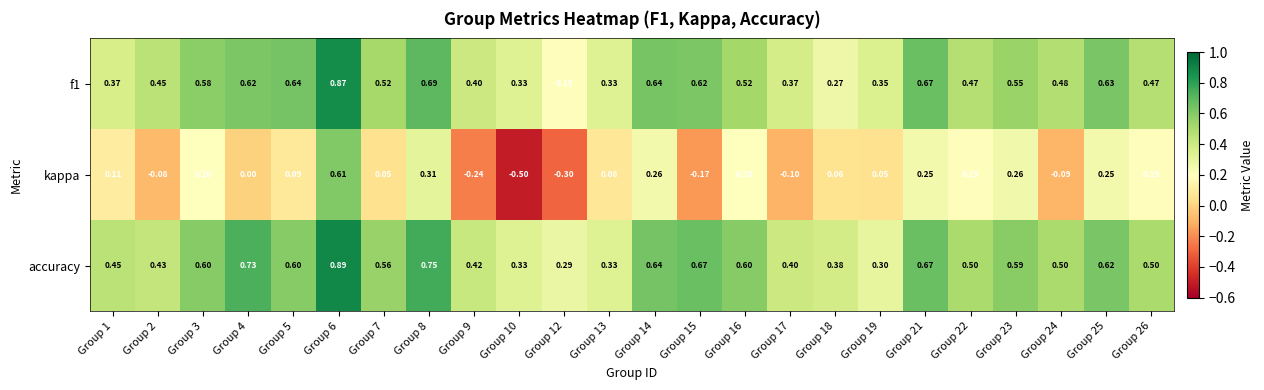

Rank the series at Group 1 from highest to lowest value.

accuracy, f1, kappa